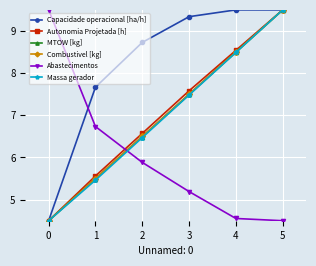

What is the average value of the Abastecimentos series?

6.1